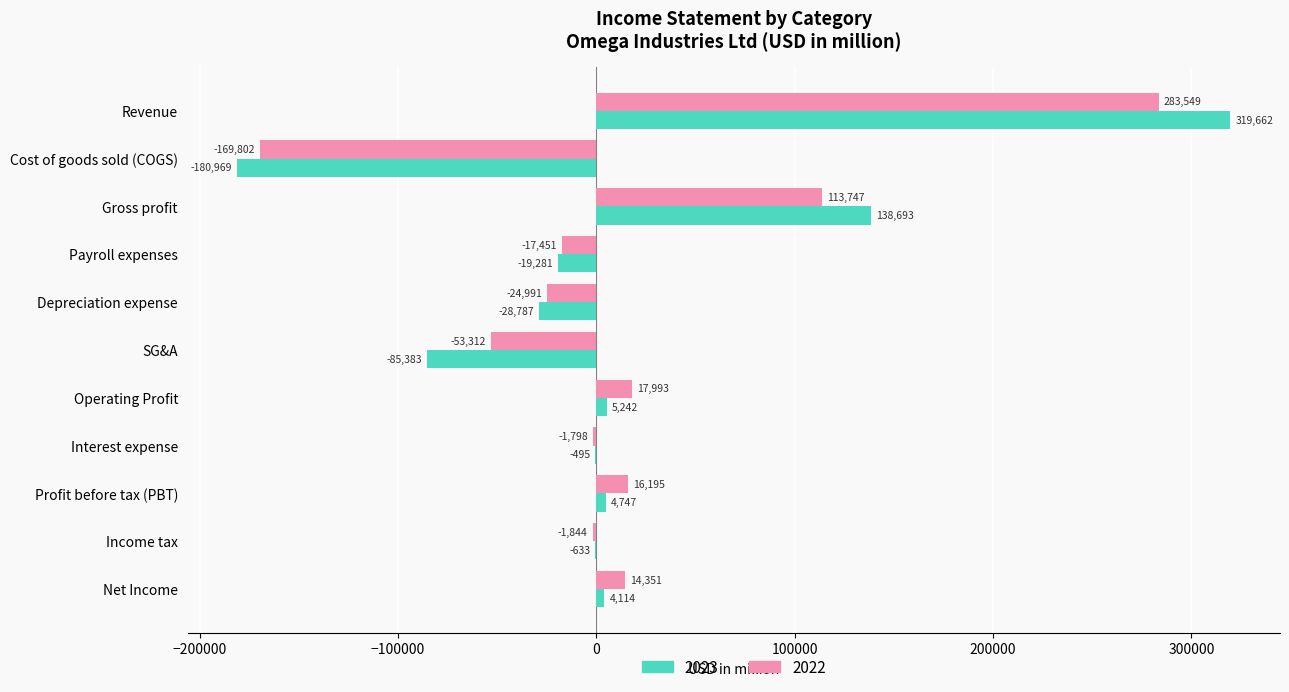

What is the total value across all series at Income tax?

-2477